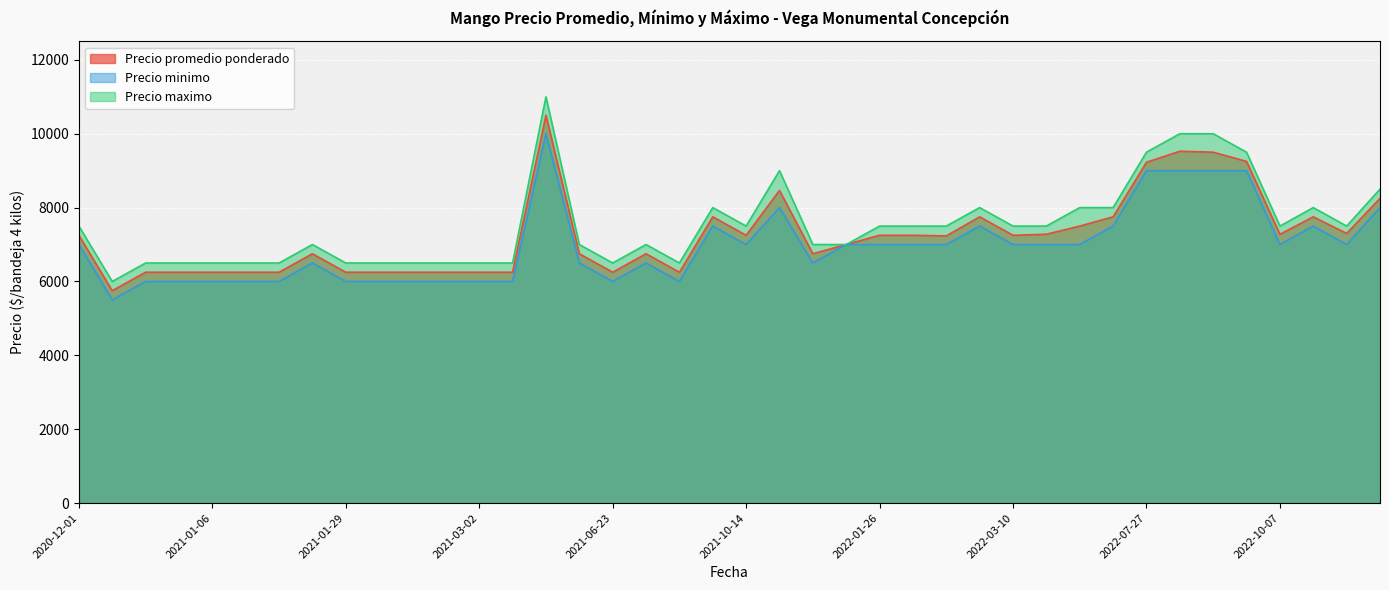

True or false: Precio promedio ponderado and Precio minimo cross at least once.

False